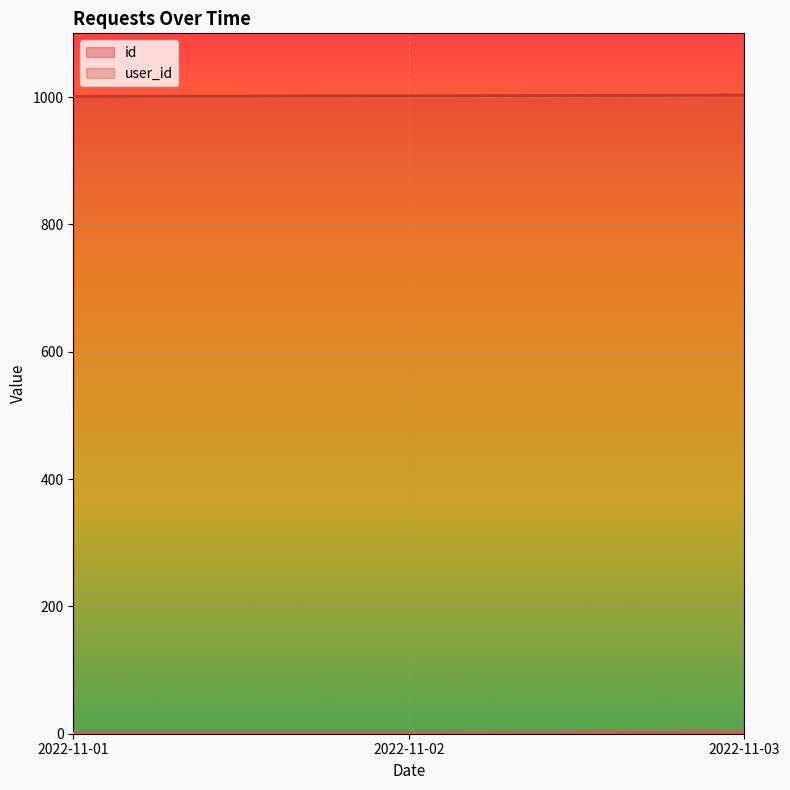

Rank the categories by user_id value from highest to lowest.

2022-11-03, 2022-11-02, 2022-11-01